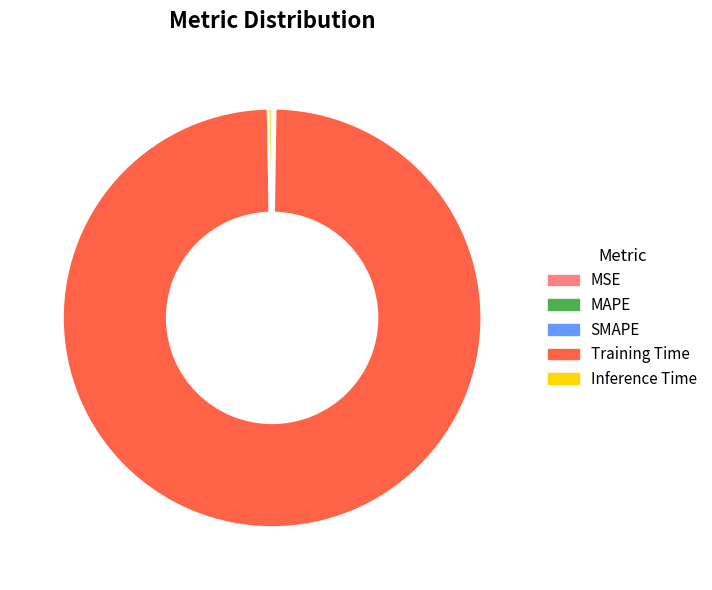

The Training Time slice represents 99% of the pie. True or false?

True